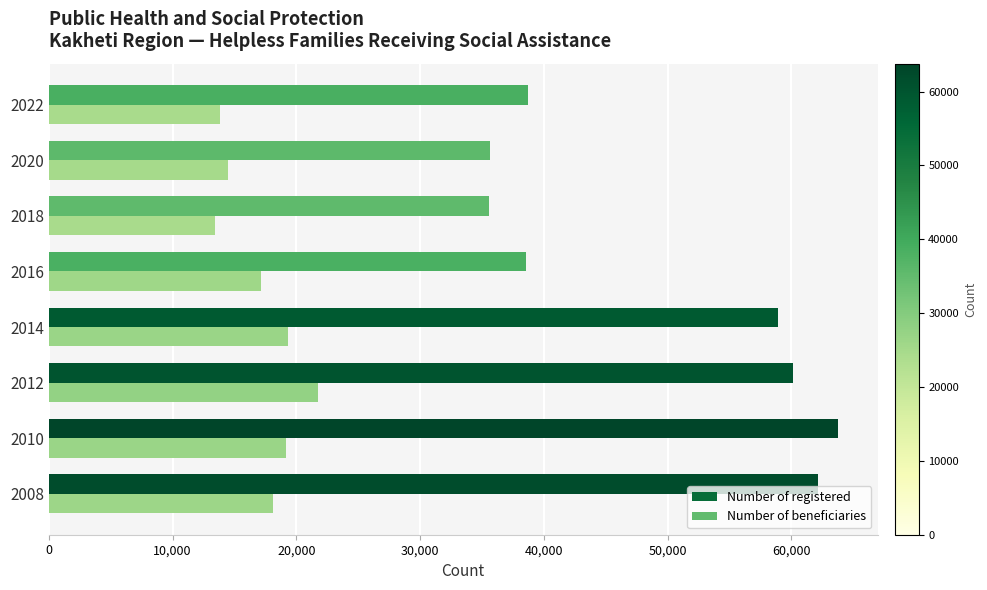

The value of Number of registered at 2018 is 24237. True or false?

False